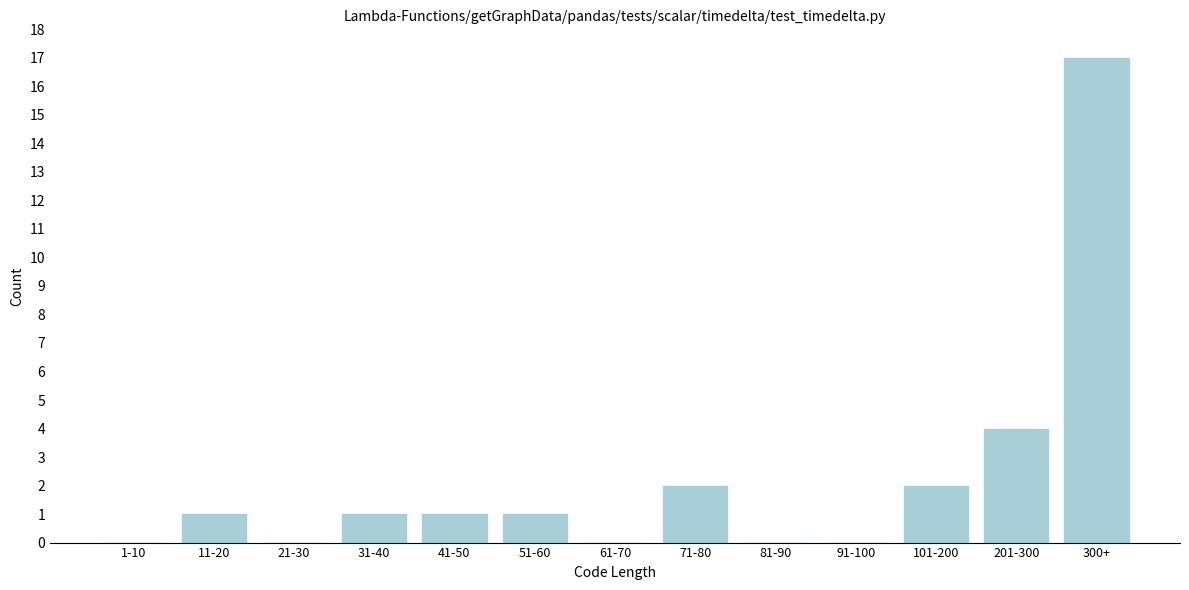

Reading left to right, transcribe all the data shown in this chart.

1-10=0	11-20=1	21-30=0	31-40=1	41-50=1	51-60=1	61-70=0	71-80=2	81-90=0	91-100=0	101-200=2	201-300=4	300+=17